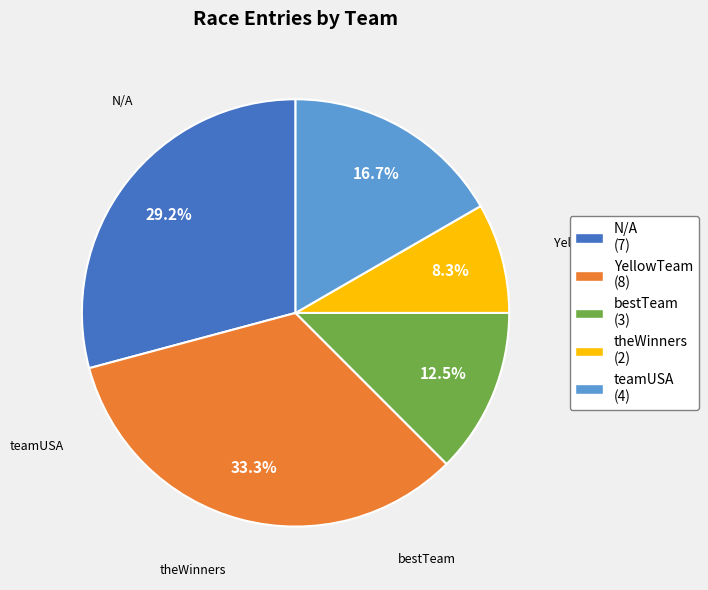

Count the number of slices in the pie.

5